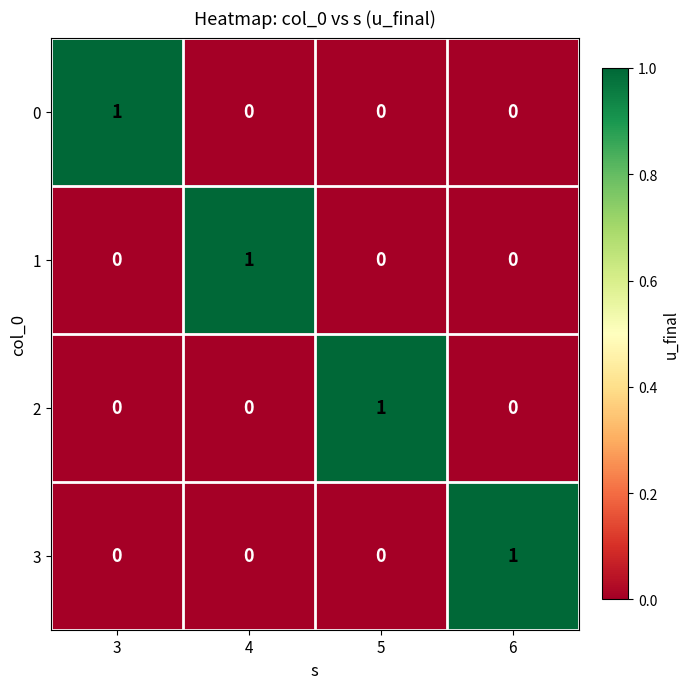

At how many categories does at least one series exceed 0?

4